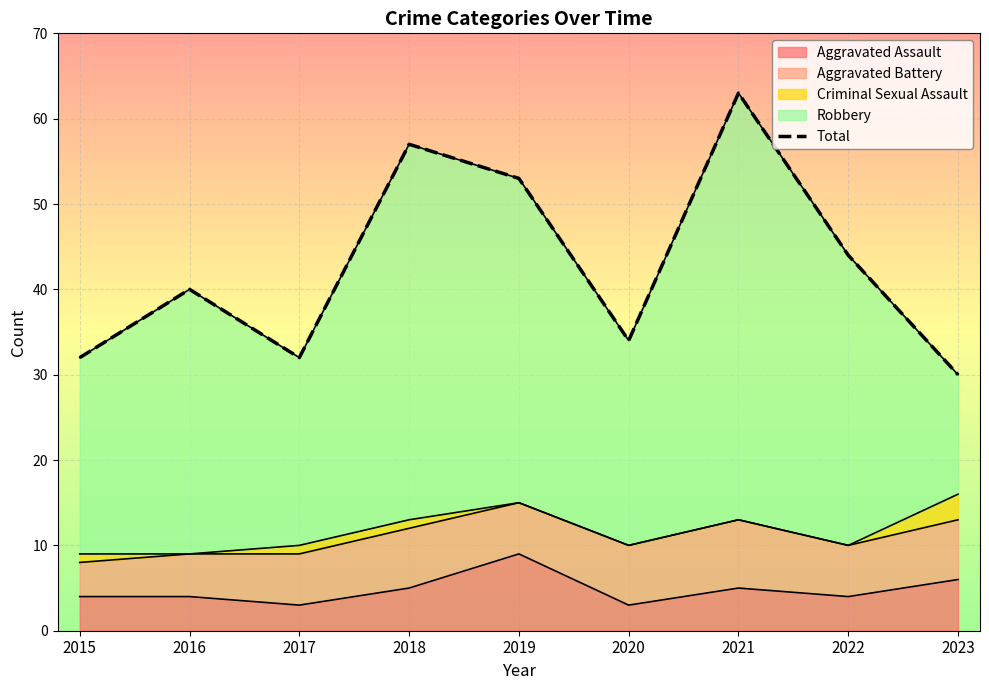

What is the maximum value shown in the chart?

63